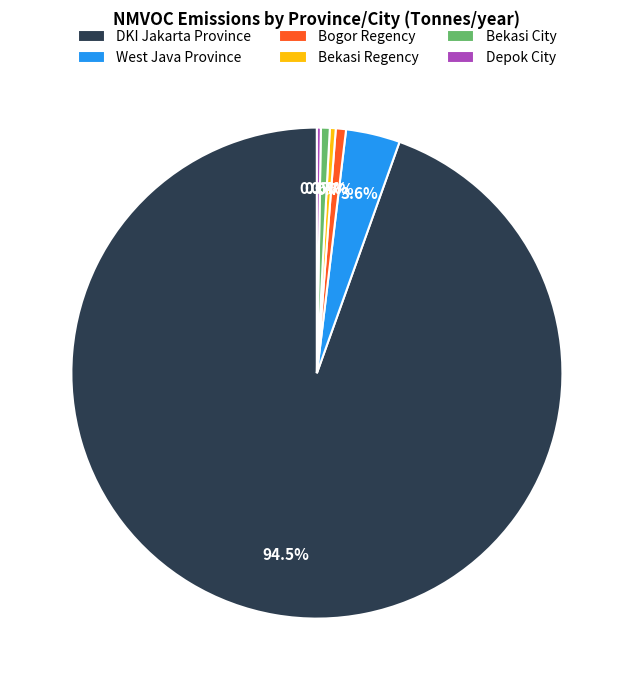

What is the majority slice?

DKI Jakarta Province